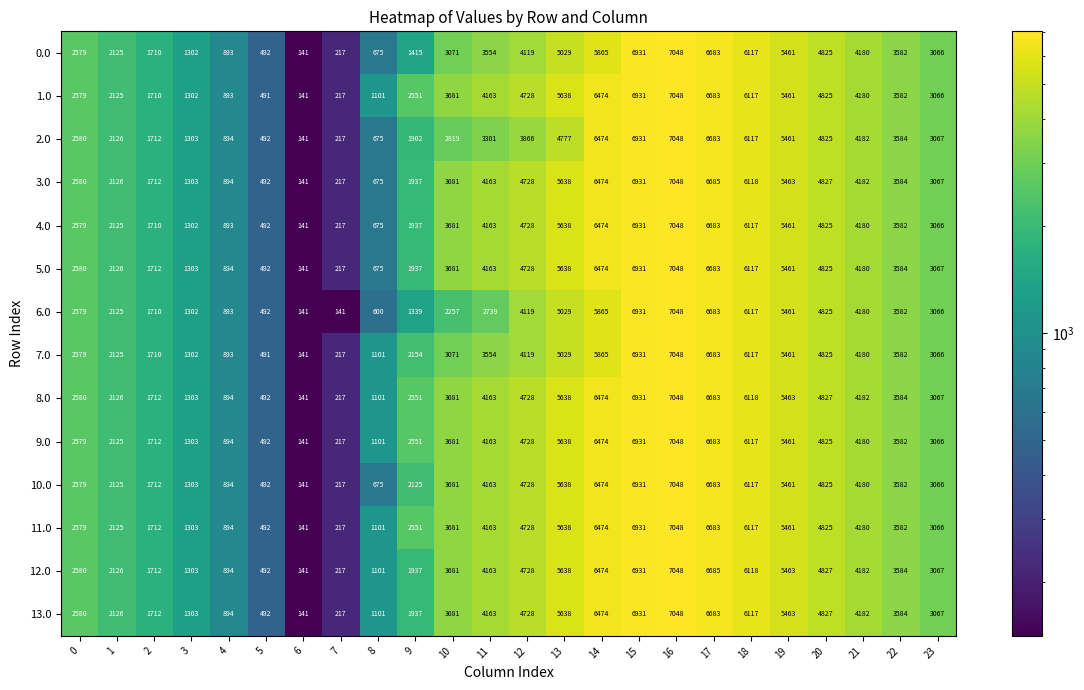

How many series are shown in this chart?

14